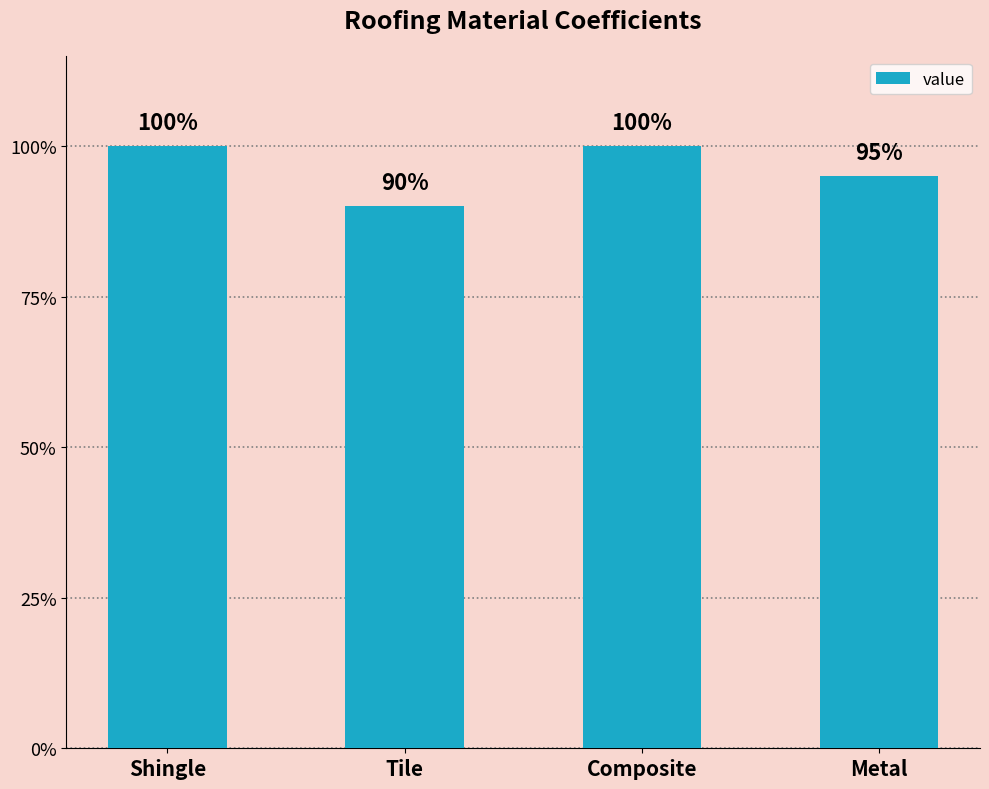

Count the values in the range 0 to 1.

4